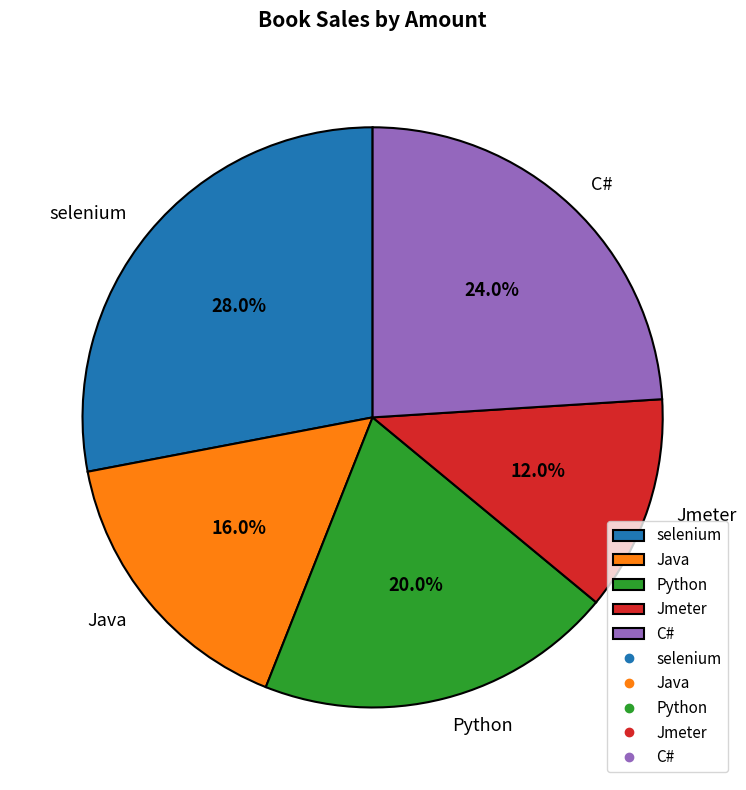

To the nearest percent, what portion does Python represent?

20%